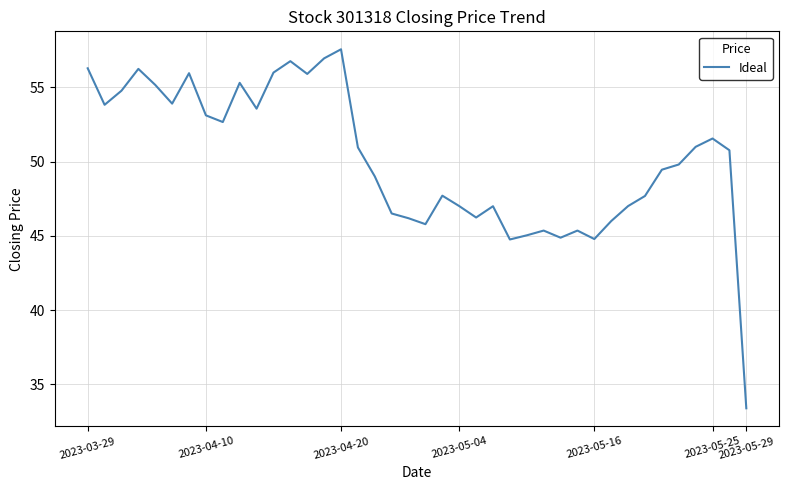

What is the smallest value displayed?

33.4